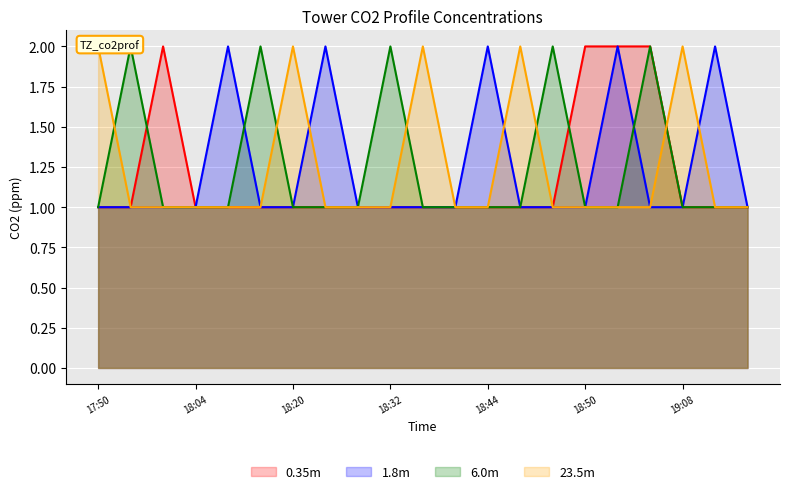

What value does the 1.8m series have at 19:08?

1